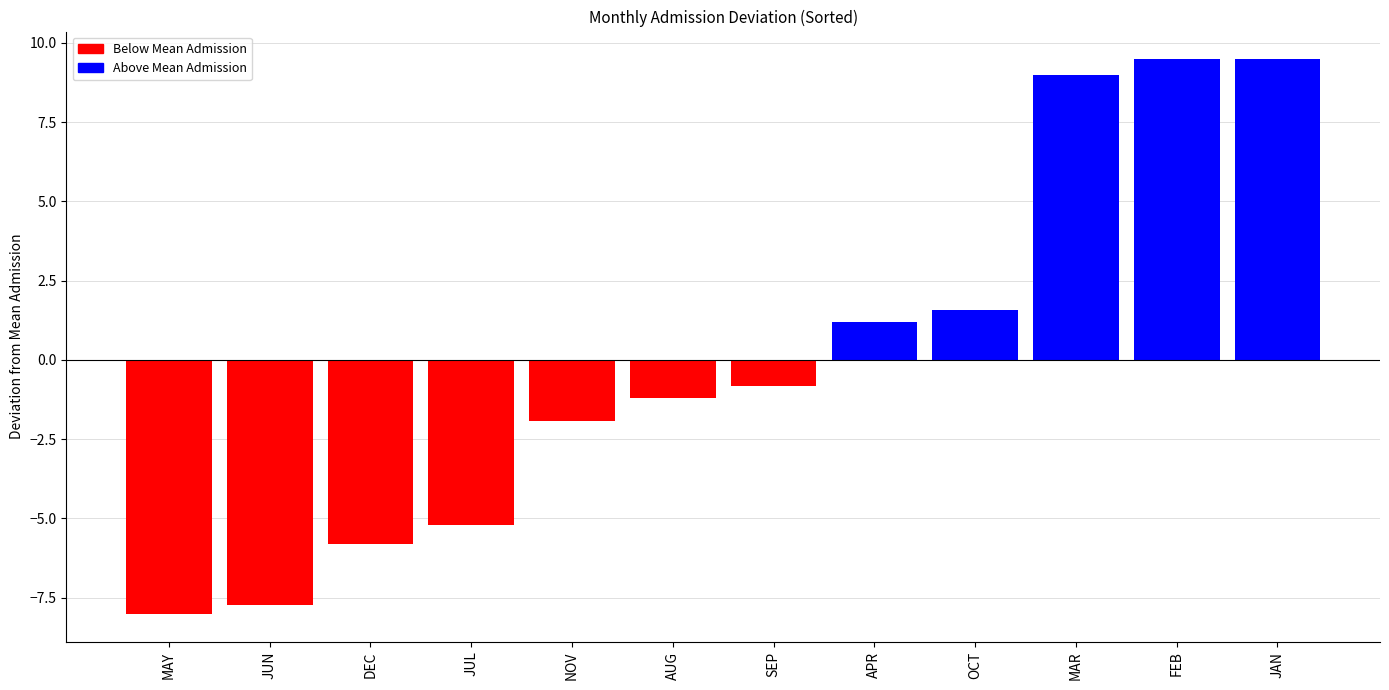

Is it true that the value at DEC is -5.8?

True